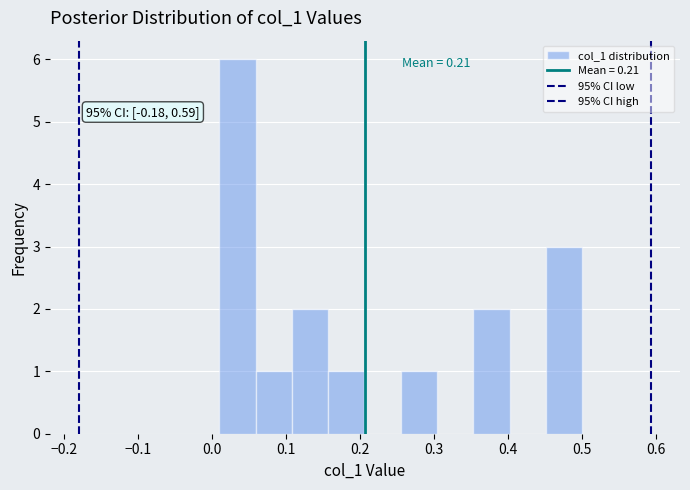

Over which range of the x-axis is the bar tallest?

0.010 to 0.059